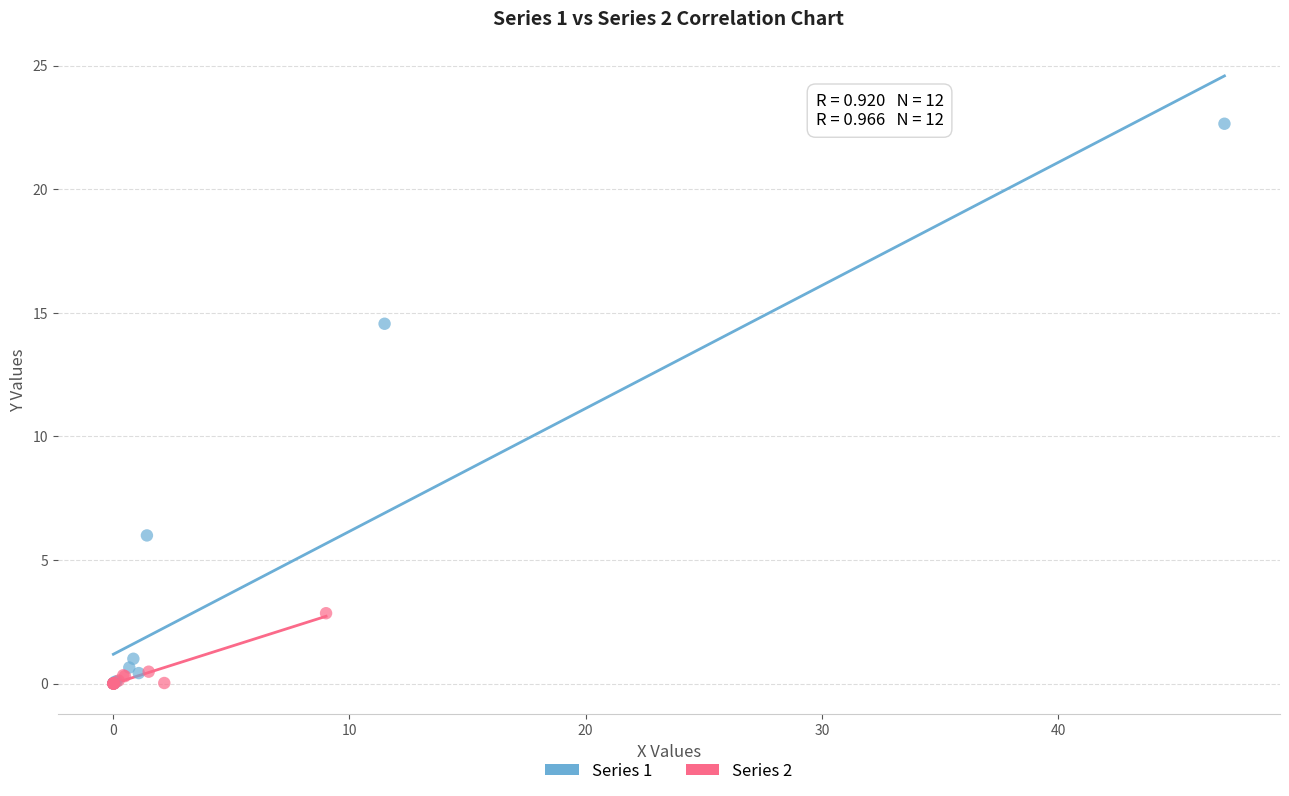

Which series contains the highest Y value?

Series 1